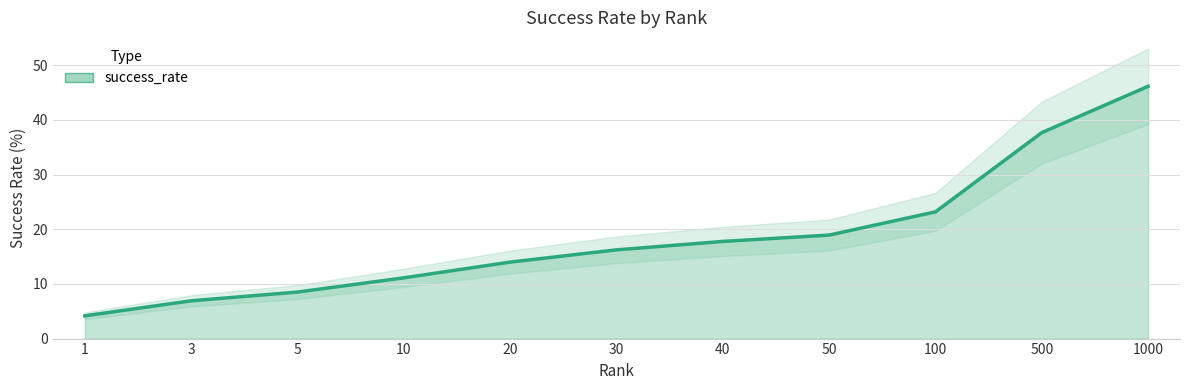

True or false: there are more than 1 points higher than both neighbors.

False